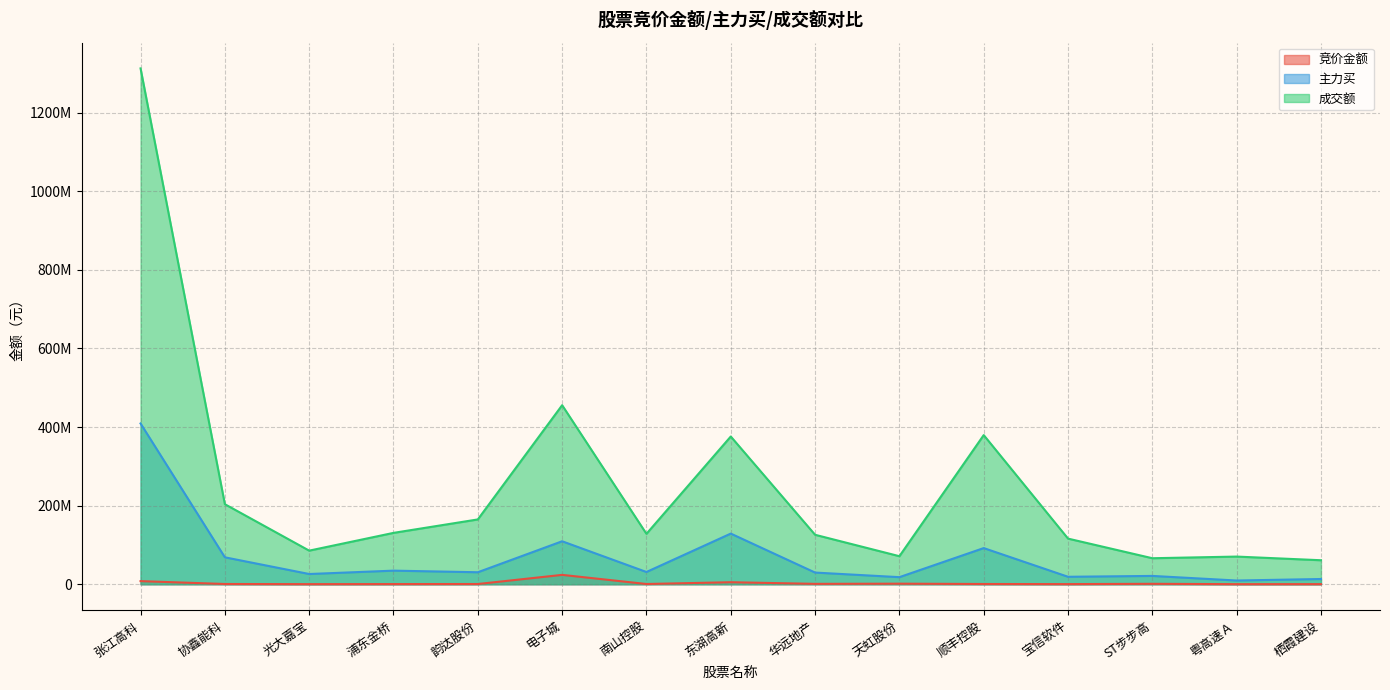

How many data points does each series have?

15